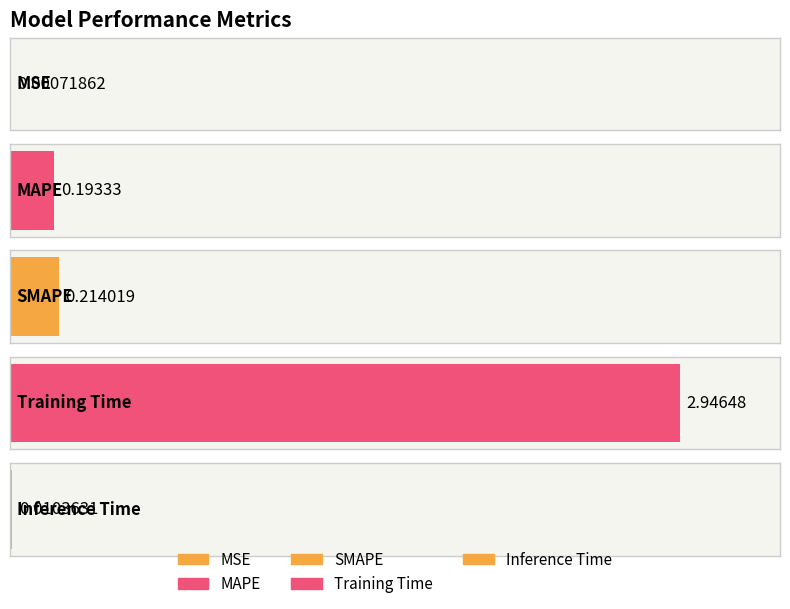

What is the difference between the second highest and minimum values?

0.2